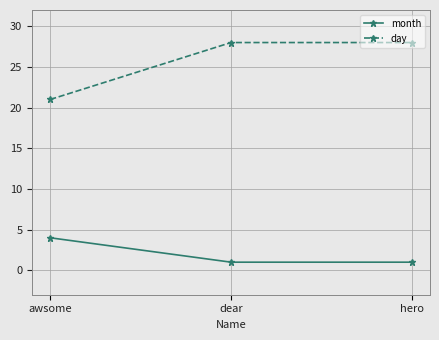

Which series has the largest total across all categories?

day